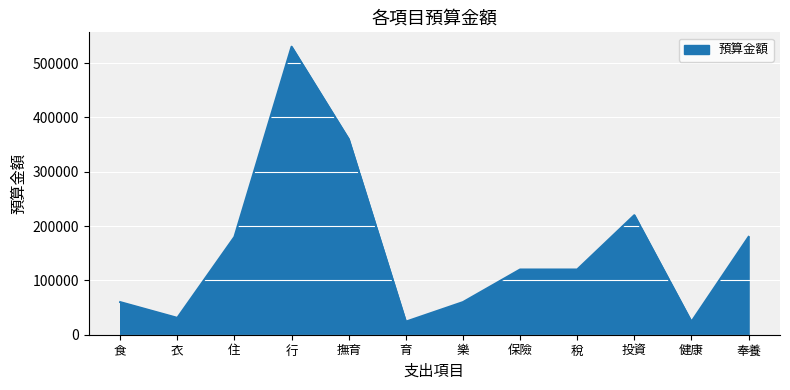

What is the ratio of the value at 食 to the value at 健康?

2.5